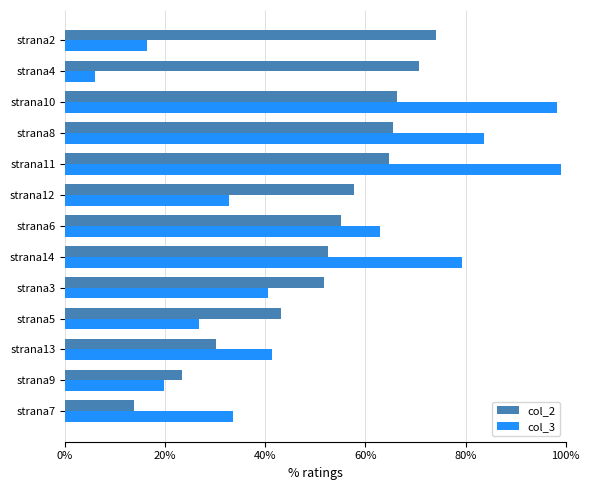

List the series in order of their peak value, highest first.

col_3, col_2